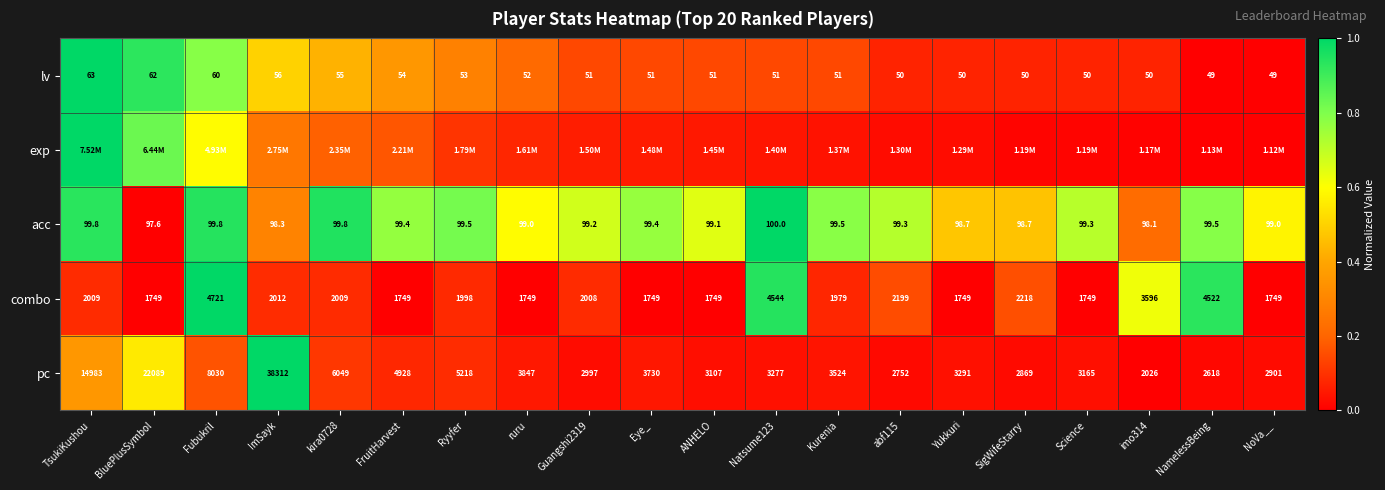

At which label does pc reach its peak?

ImSayk